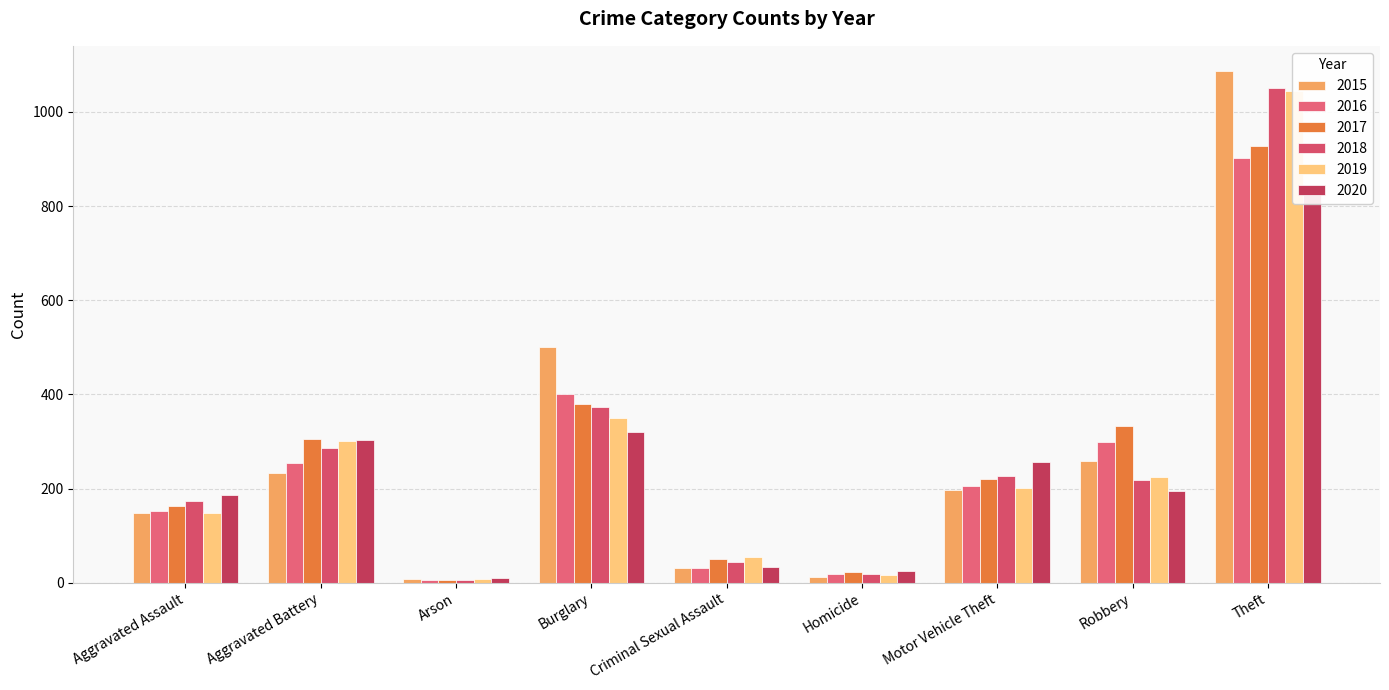

How many bars are there in each group?

6